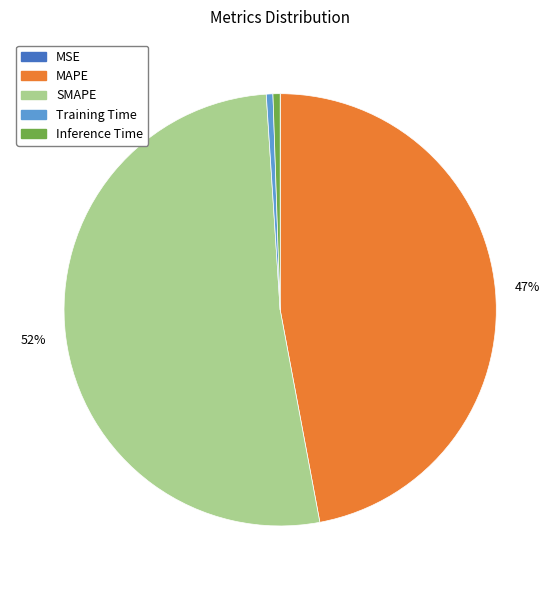

To the nearest percent, what is the difference between the largest and smallest slice percentages?

52%